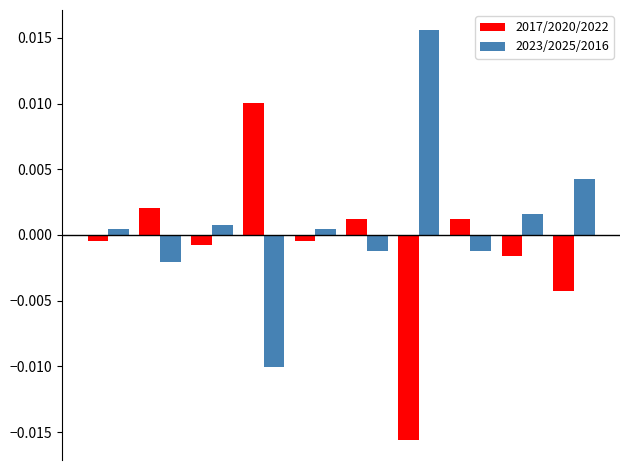

How many bars are there in total?

20